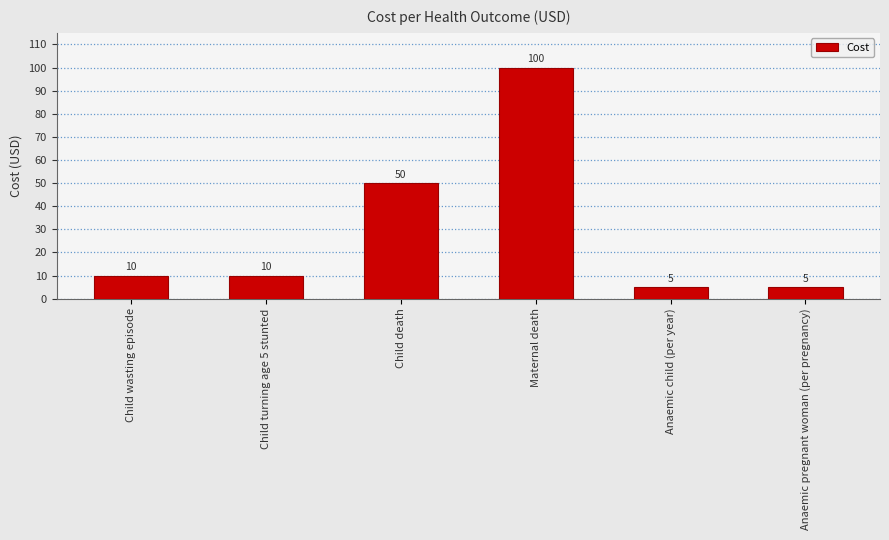

Reading left to right, extract all data points from this chart.

10	10	50	100	5	5